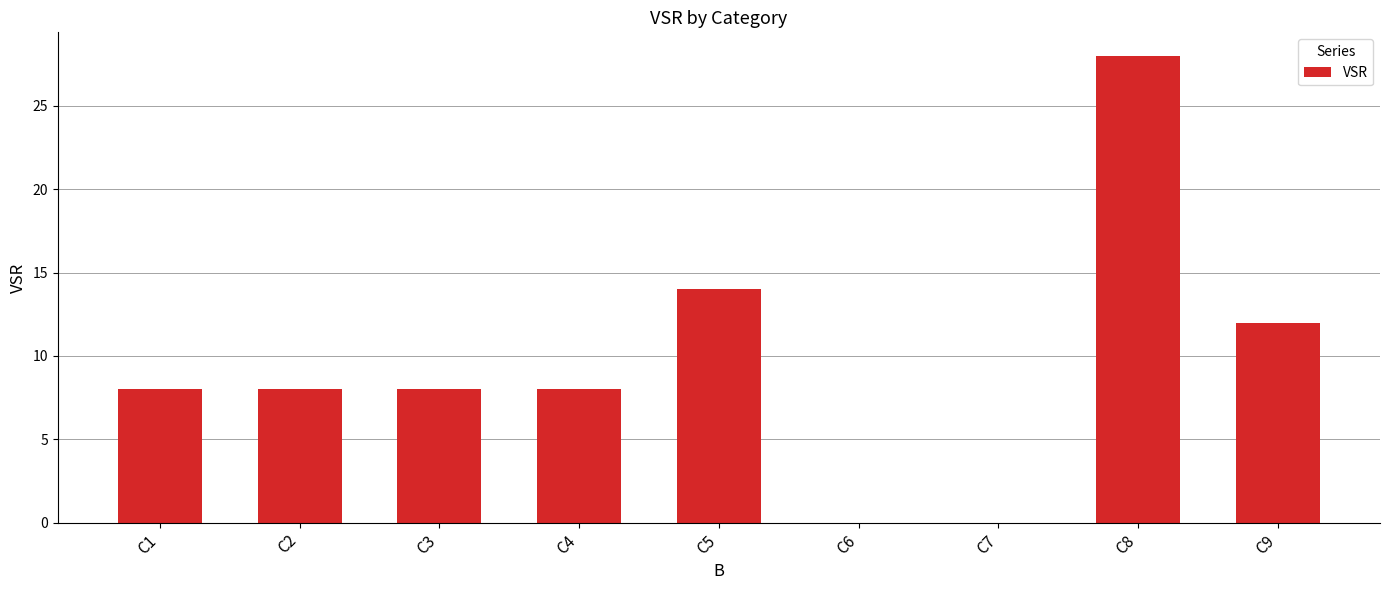

Is it true that the value at C5 is 6?

False